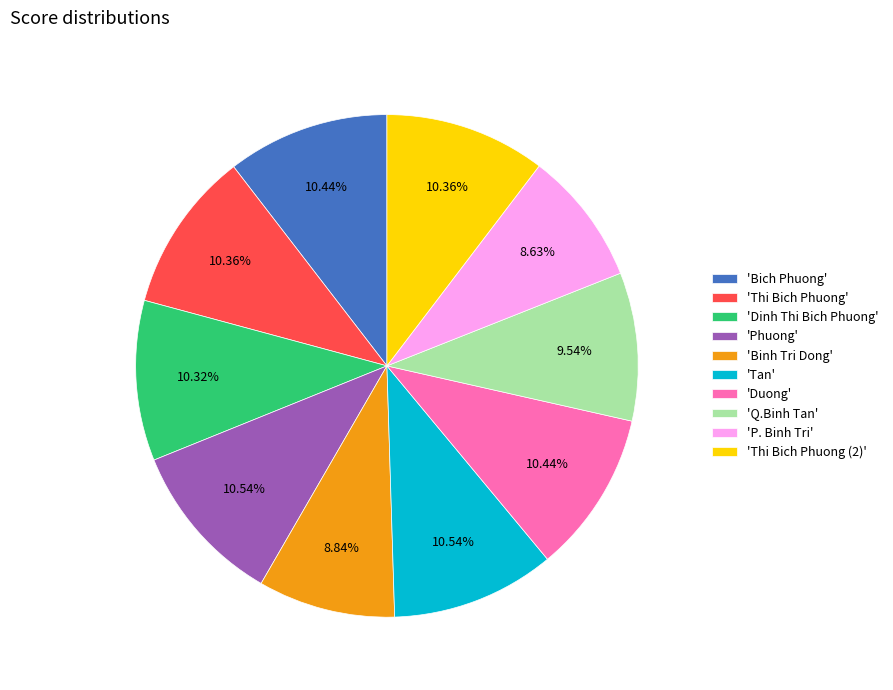

What is the ratio of the value at 'Tan' to the value at 'Thi Bich Phuong (2)'?

1.0